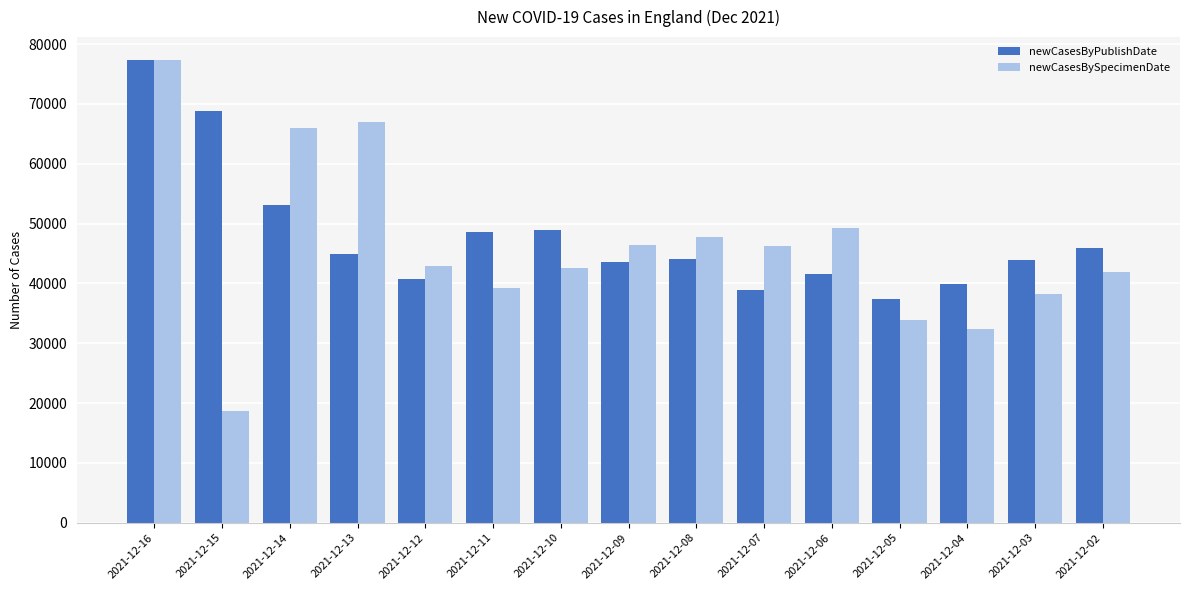

What is the value of the newCasesByPublishDate bar at the 11th from the left?

41525